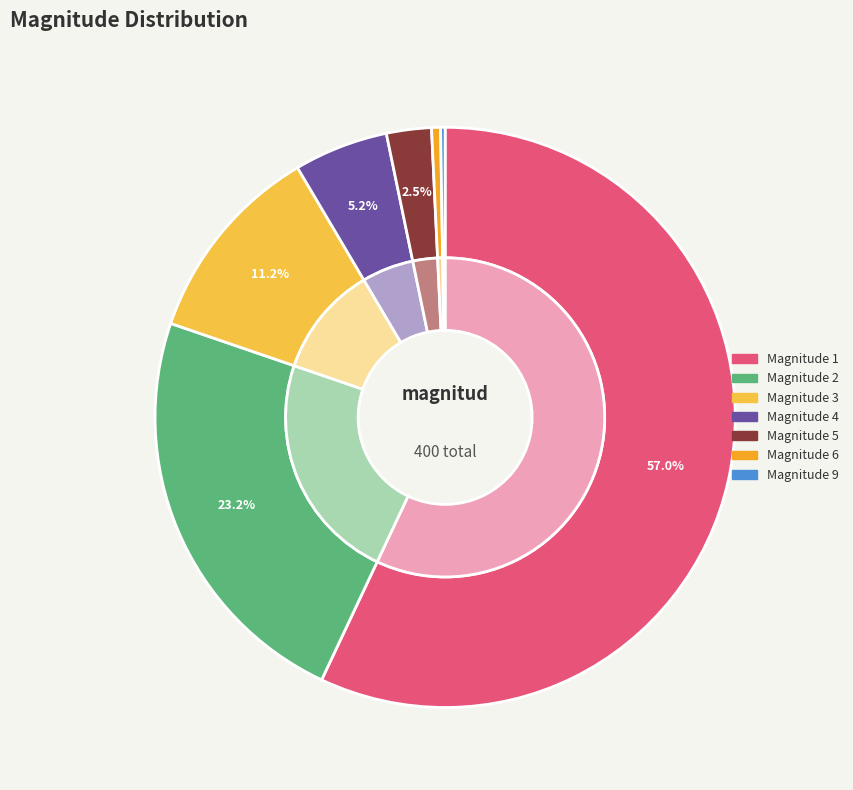

True or false: 5 accounts for 2% of the total.

True